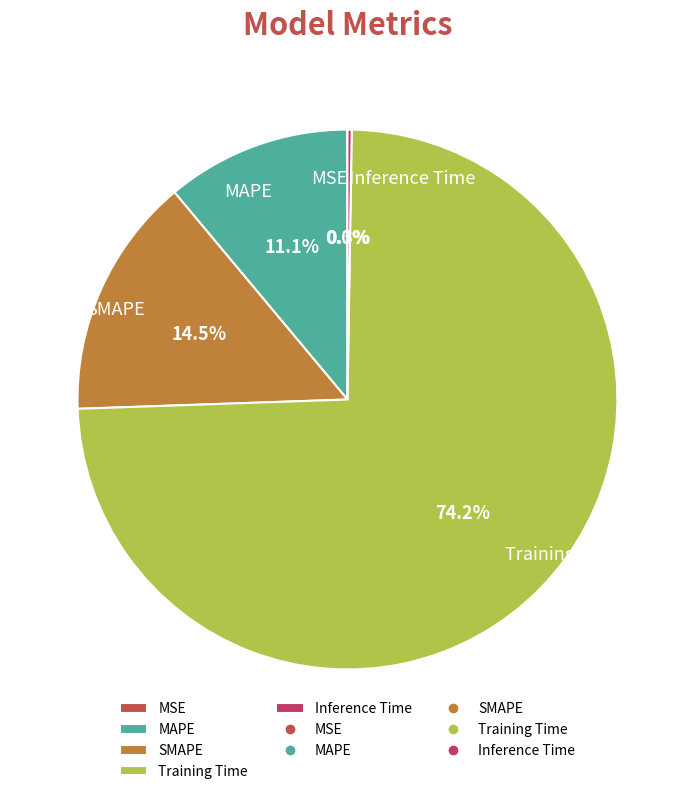

What portion of the pie excludes SMAPE?

85.5%